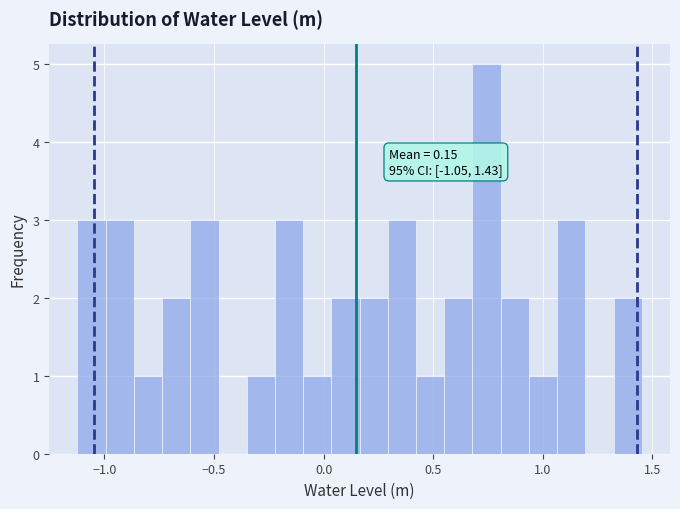

Around what value on the x-axis is the tallest bar? Give the approximate position of its centre, as read against the axis.

0.75